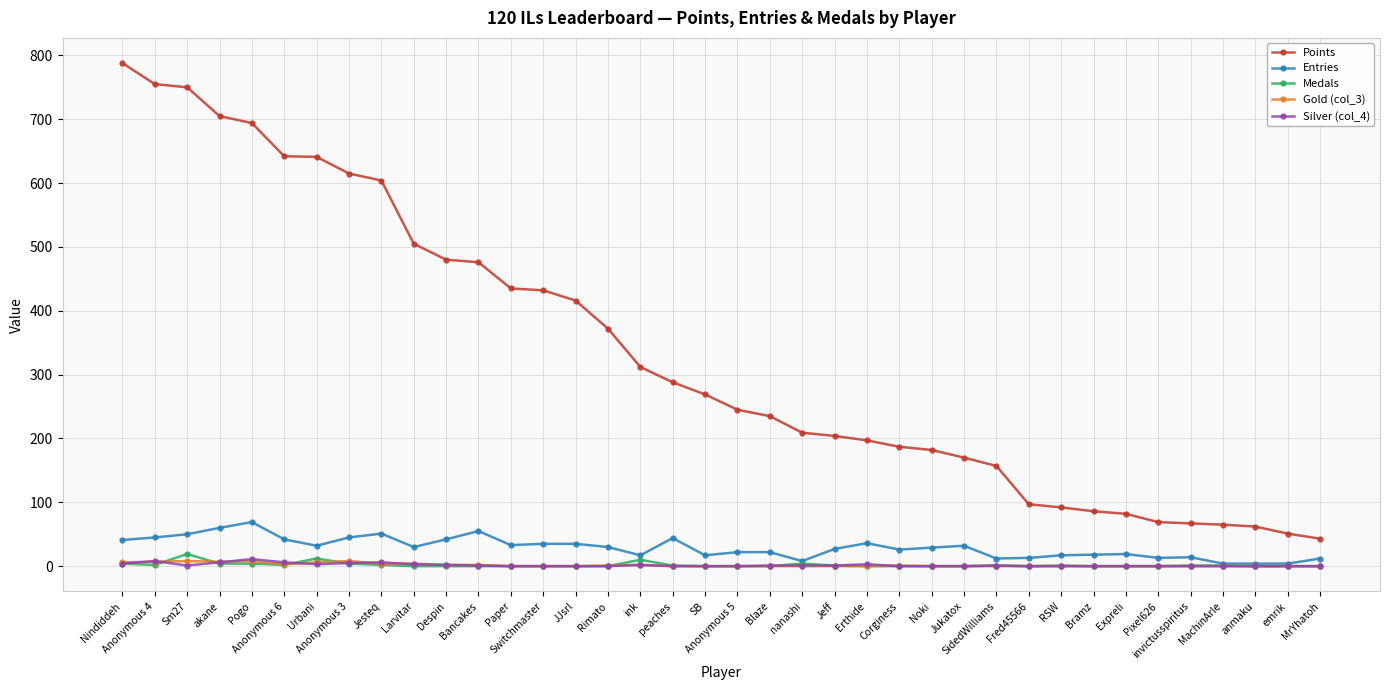

Which series has the largest total across all categories?

Points